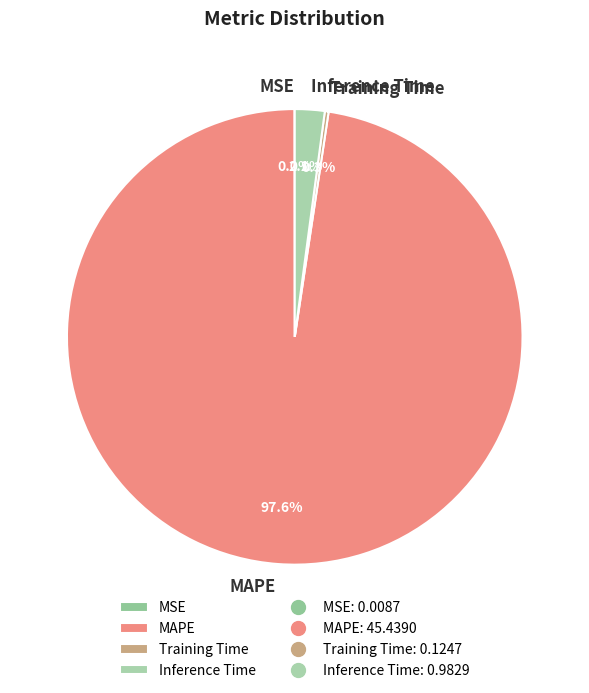

What is the largest slice in the pie chart?

MAPE